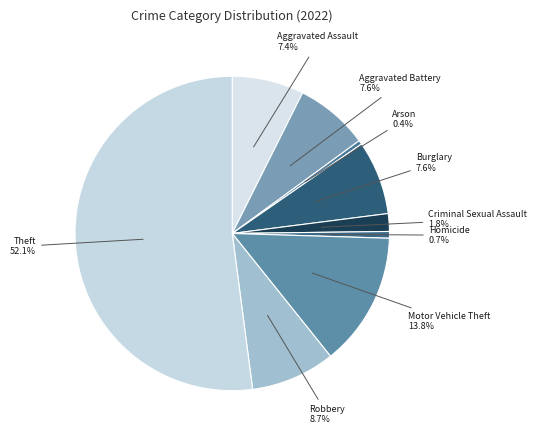

Does any single category account for the majority?

Yes